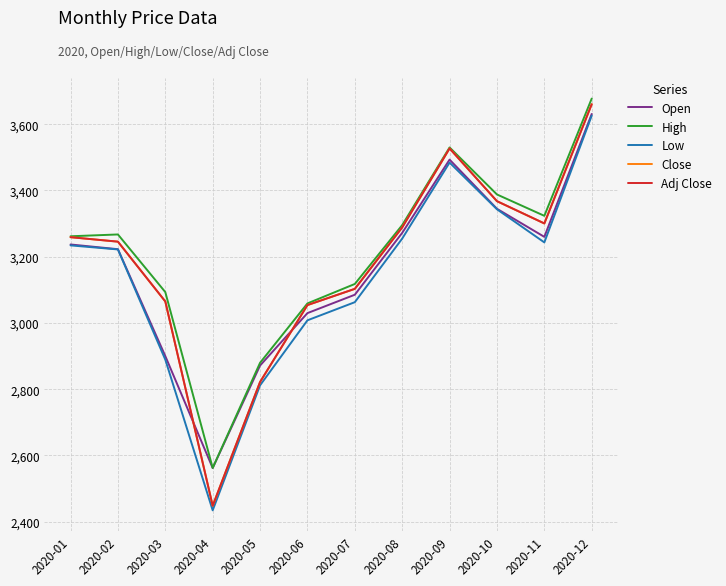

Does the chart display data point markers on the line(s)?

No